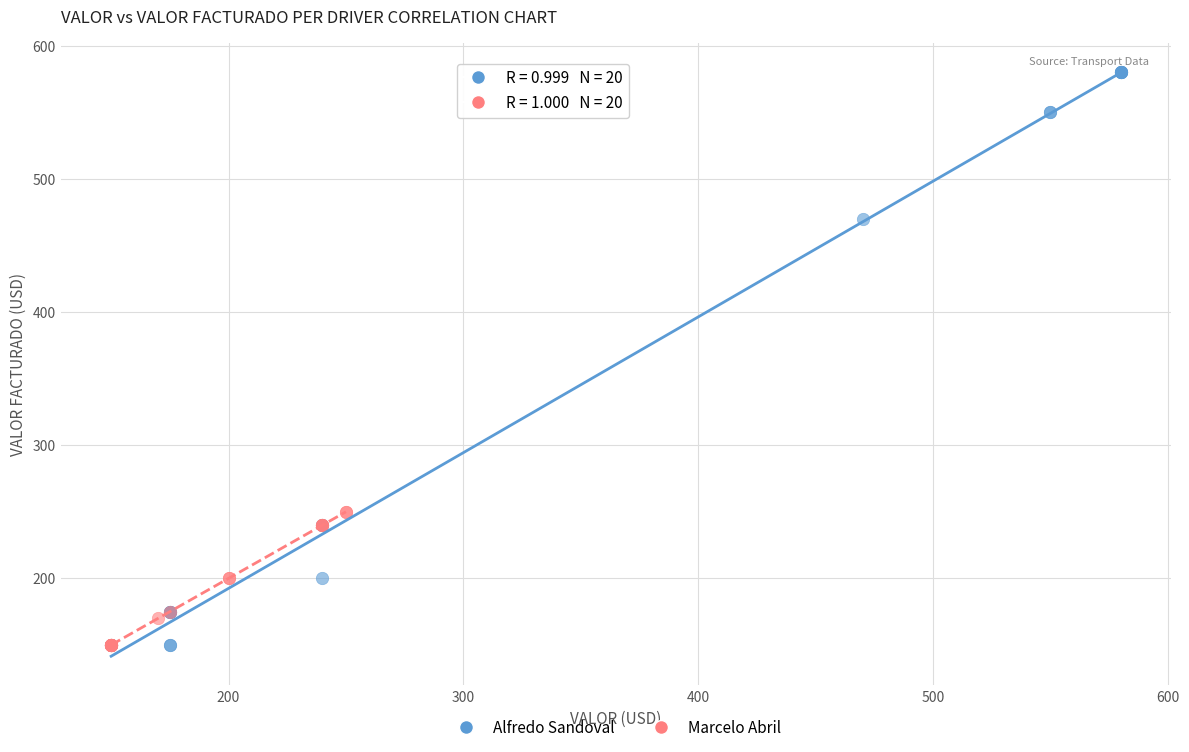

What are all the series names shown in the legend?

Alfredo Sandoval, Marcelo Abril